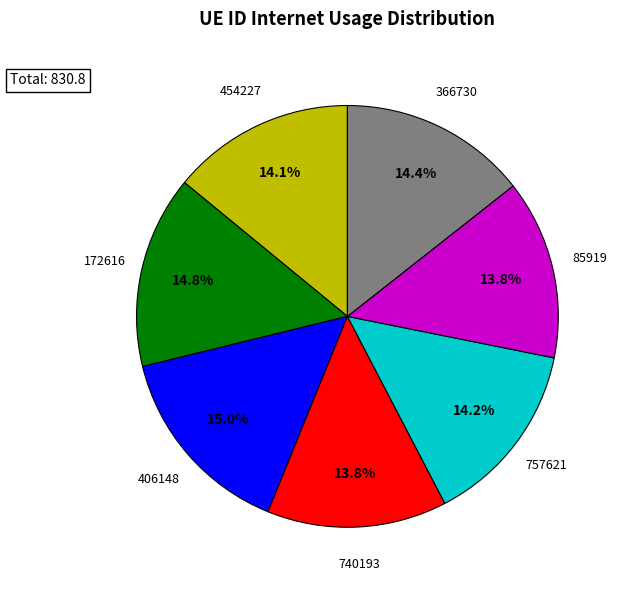

What is the ratio of the value at 85919 to the value at 406148?

0.9